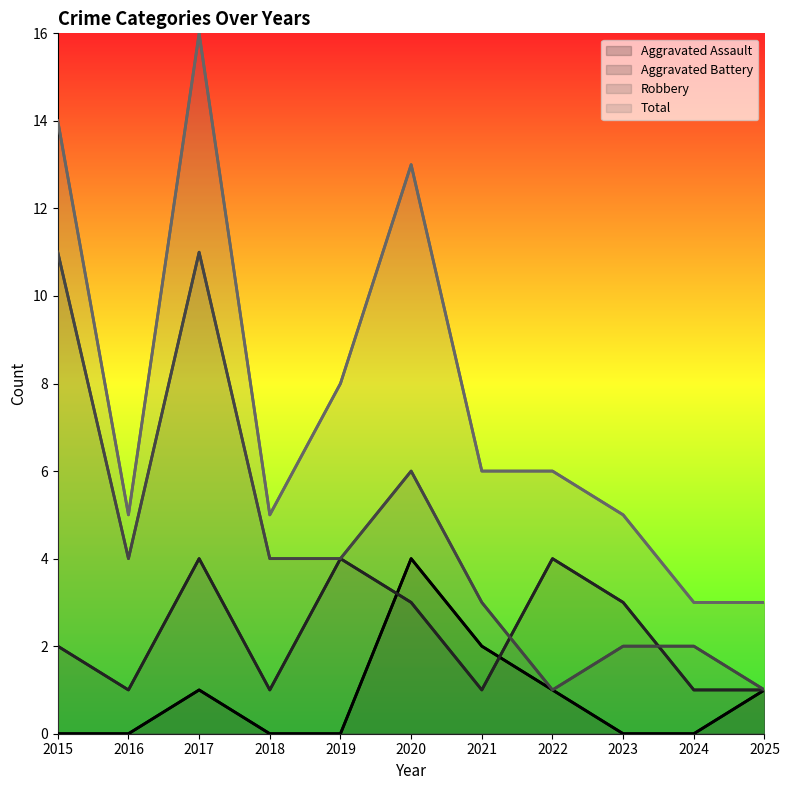

True or false: Aggravated Battery has more than 0 points higher than both neighbors.

True